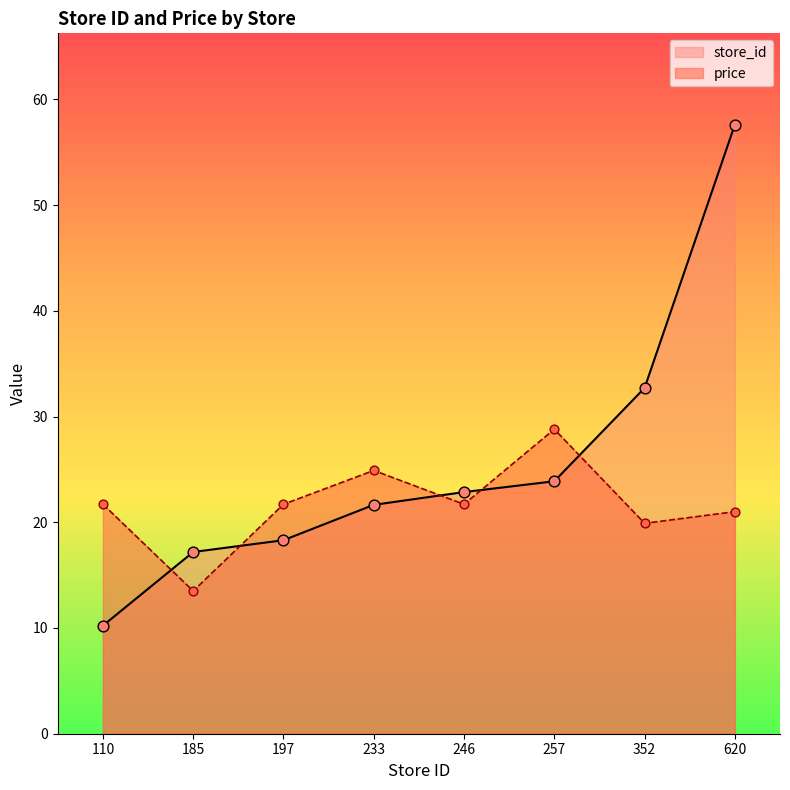

Which series has the largest total across all categories?

store_id